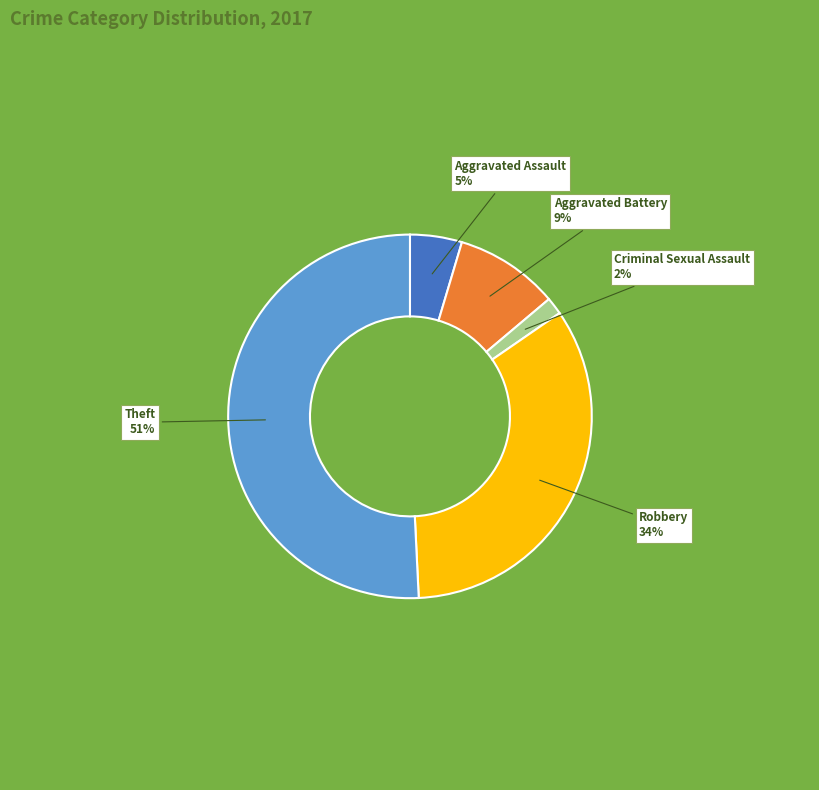

Is the sum of Robbery and Aggravated Assault greater than half?

No